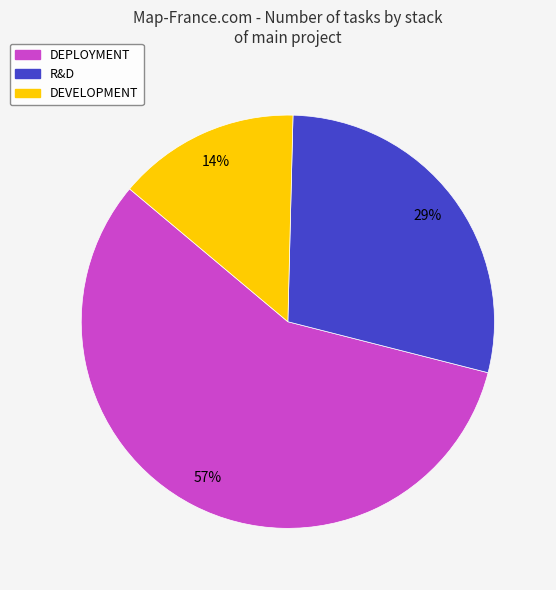

What is the smallest slice in the pie chart?

DEVELOPMENT